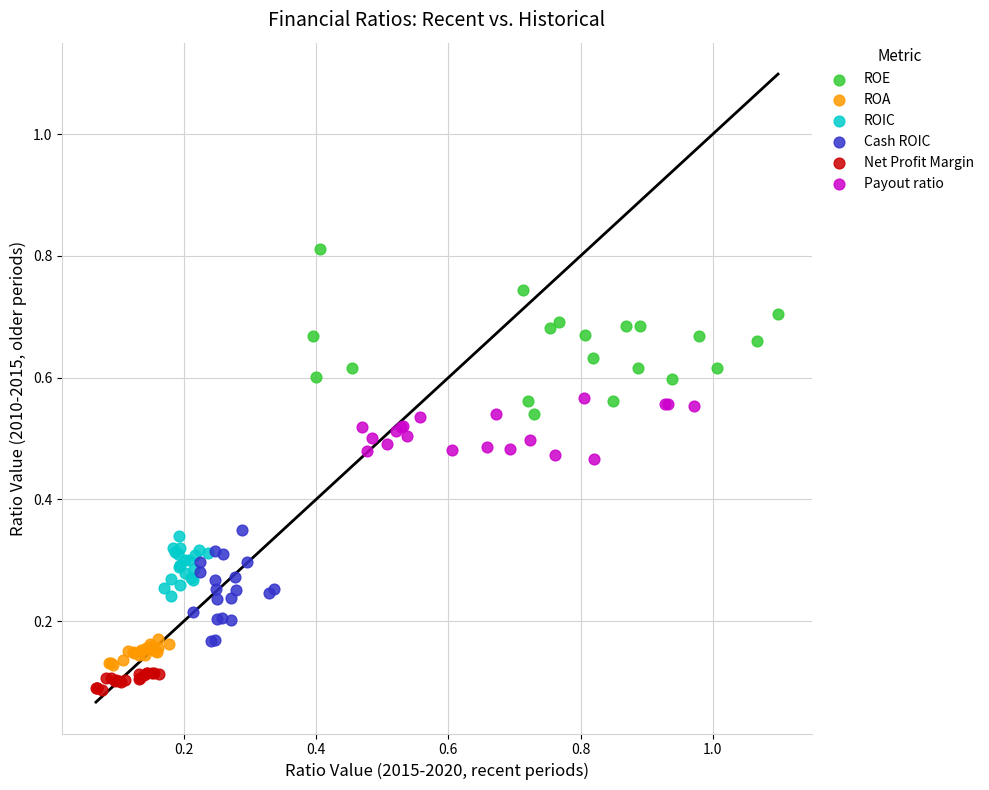

What are all the series names shown in the legend?

ROE, ROA, ROIC, Cash ROIC, Net Profit Margin, Payout ratio